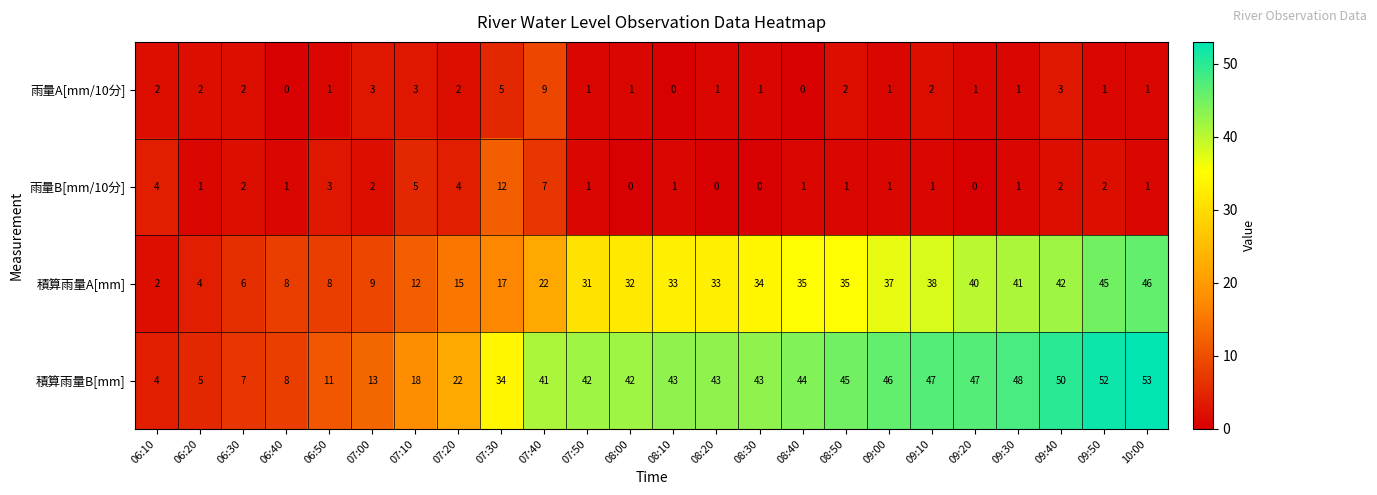

How many positive values does the 雨量B[mm/10分] series have?

20